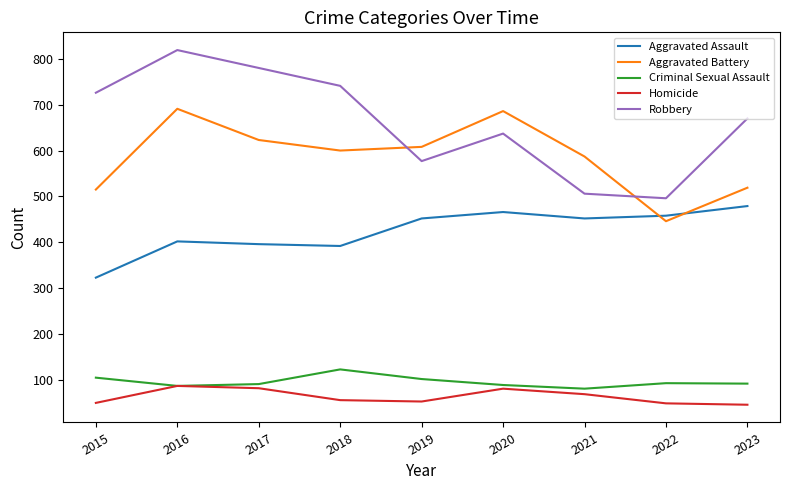

What are all the series names shown in the legend?

Aggravated Assault, Aggravated Battery, Criminal Sexual Assault, Homicide, Robbery